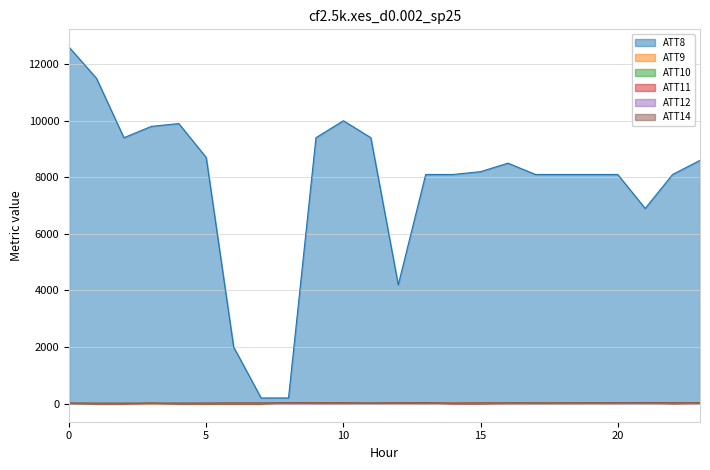

Does the chart display data point markers on the line(s)?

No